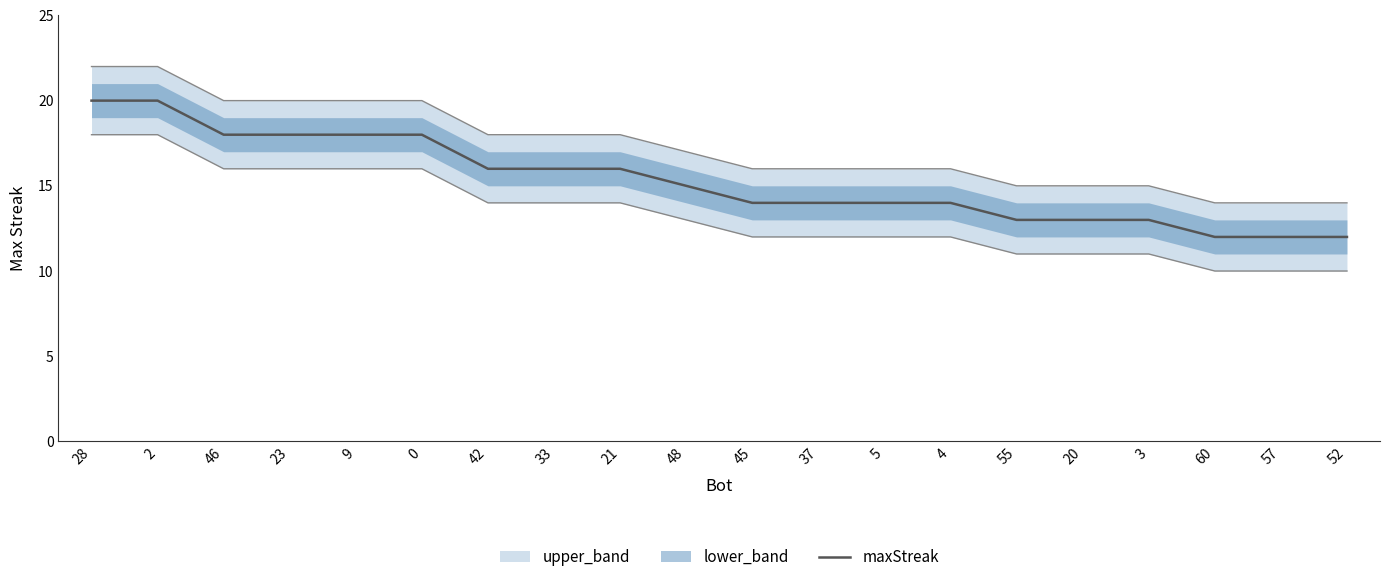

Is it true that the value at 2 is 20?

True